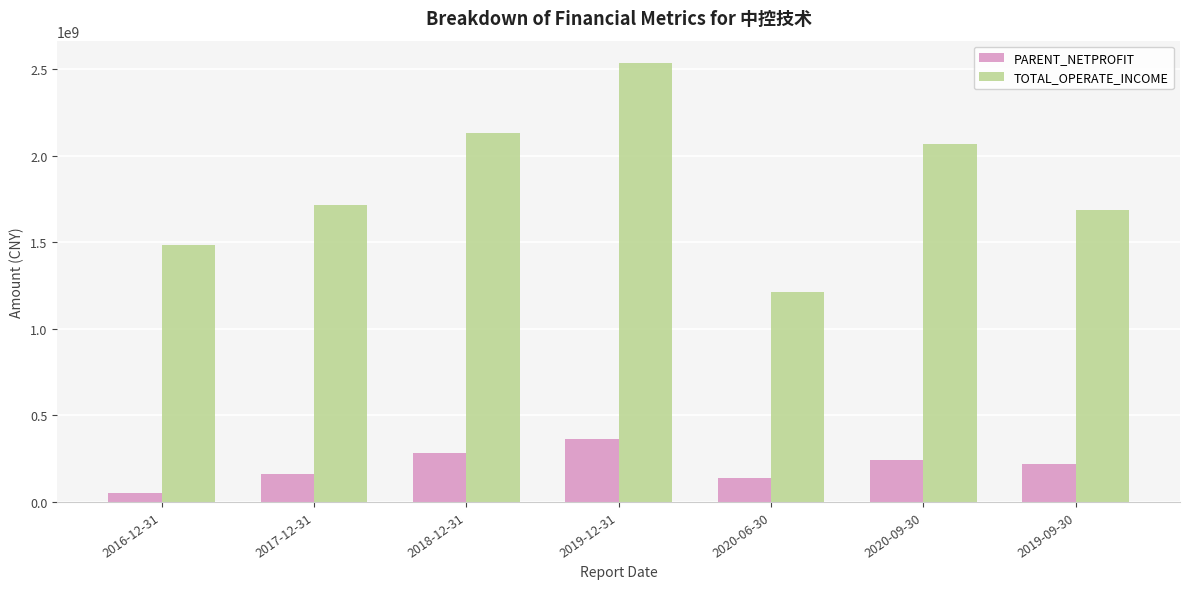

What is the approximate value of PARENT_NETPROFIT at 2020-09-30?

241718788.3